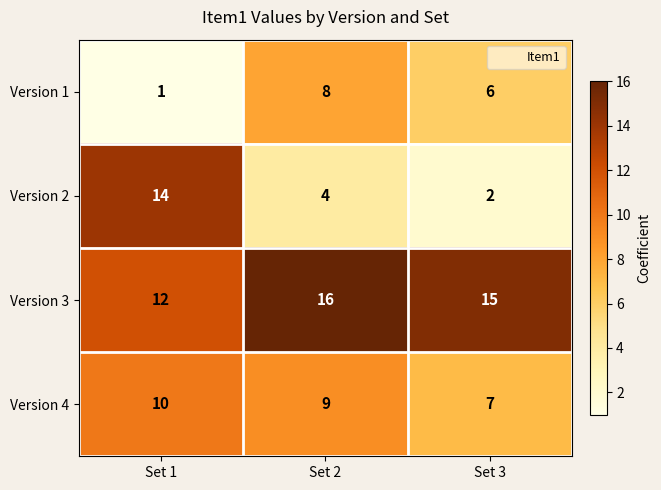

What is the sum of the Version 1 values at Set 2 and Set 1?

9